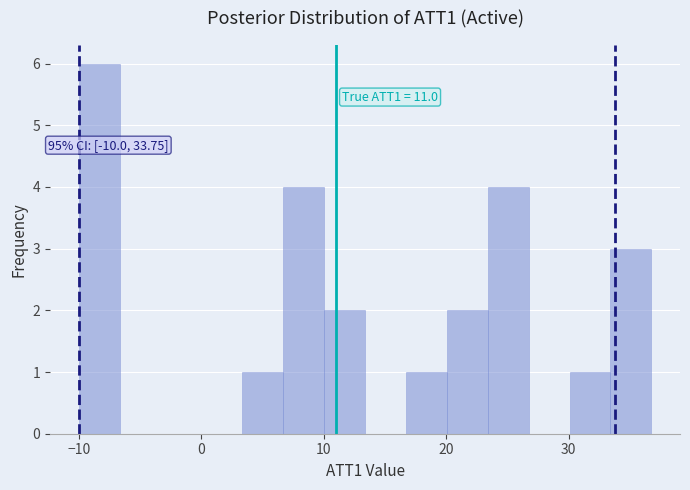

Around what value on the x-axis is the tallest bar? Give the approximate position of its centre, as read against the axis.

-8